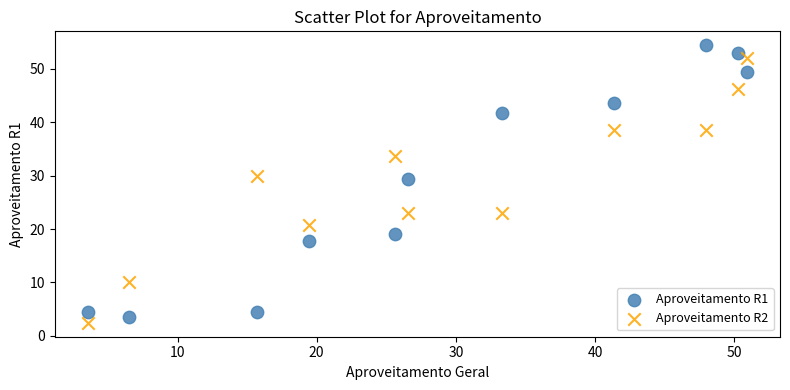

Which series contains the highest Y value?

Aproveitamento R1